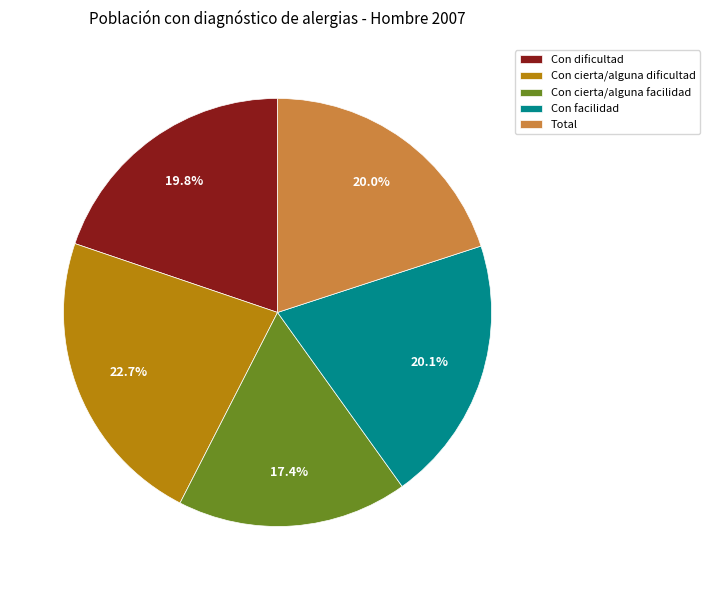

Does Con dificultad account for over 50% of the chart?

No